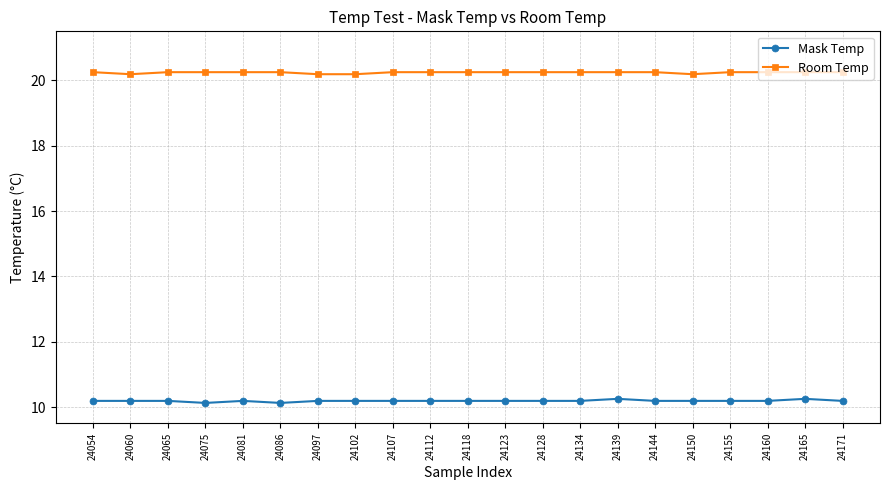

The value of Room Temp at 24065 is 30.8. True or false?

False